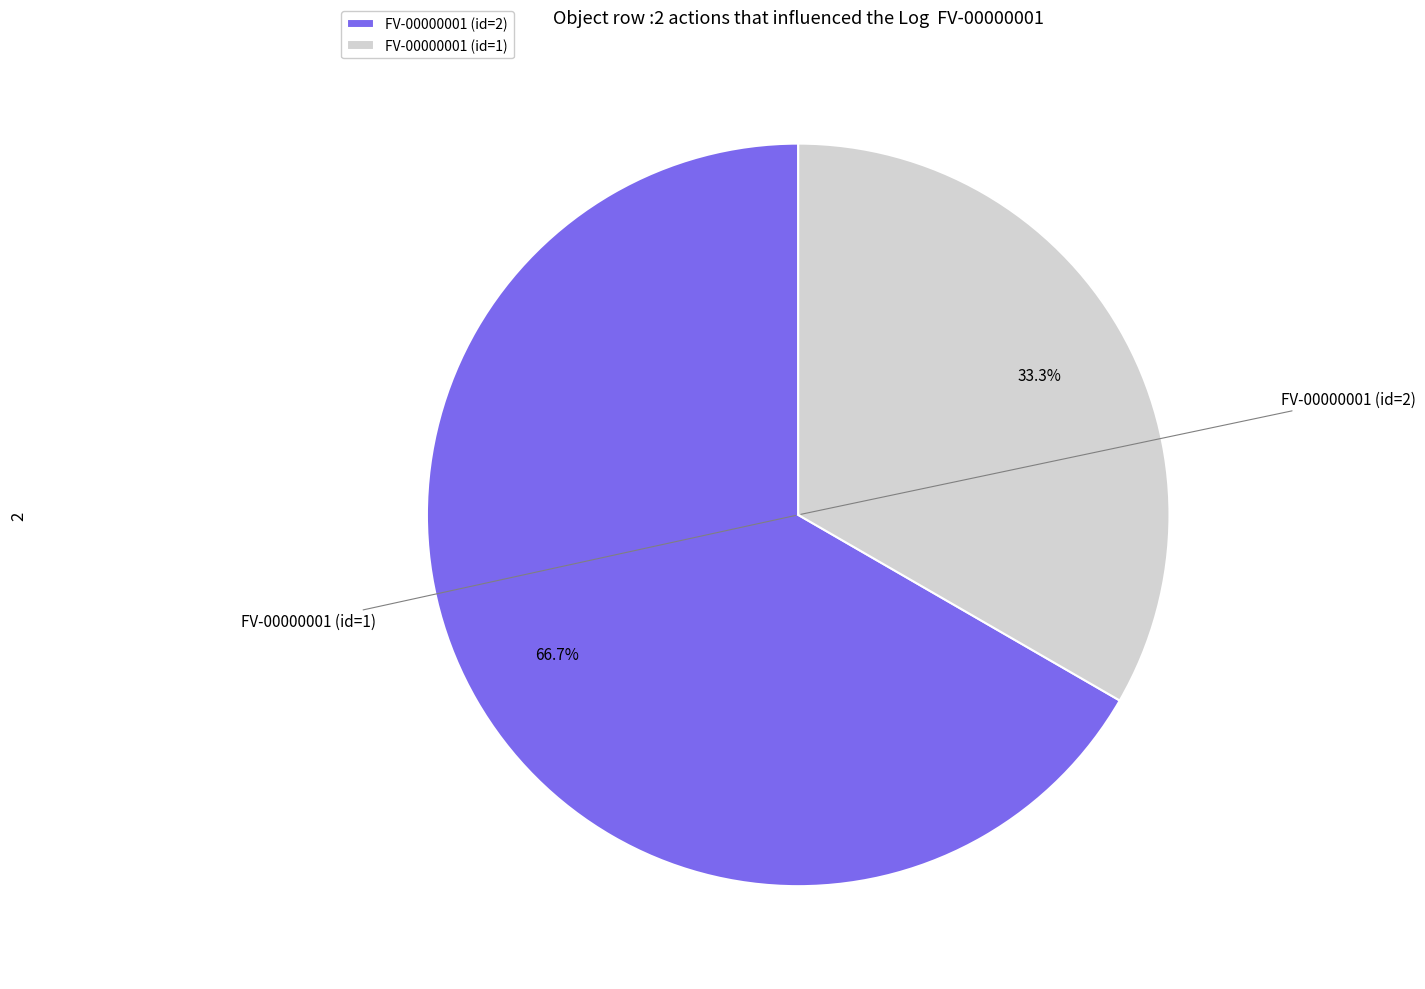

What is the majority slice?

FV-00000001 (id=2)